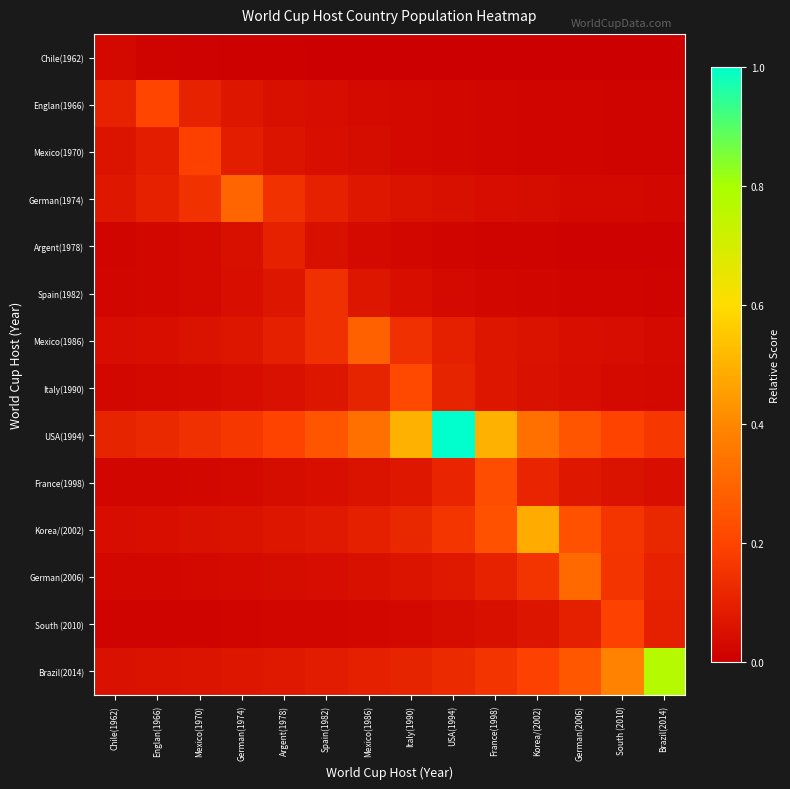

Which has a higher value, France(1998) or Englan(1966)?

Englan(1966)